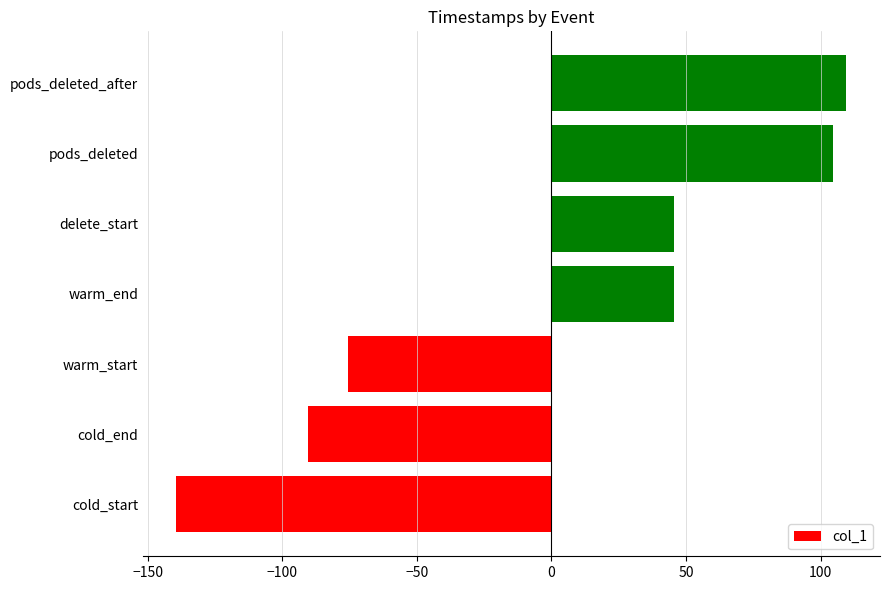

What is the difference between the second highest and second lowest values?

195.1